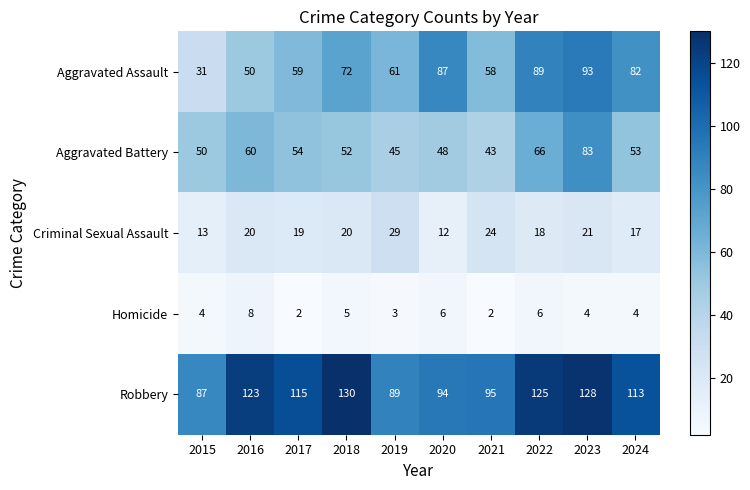

At 2021, list the series in order from largest to smallest.

Robbery, Aggravated Assault, Aggravated Battery, Criminal Sexual Assault, Homicide